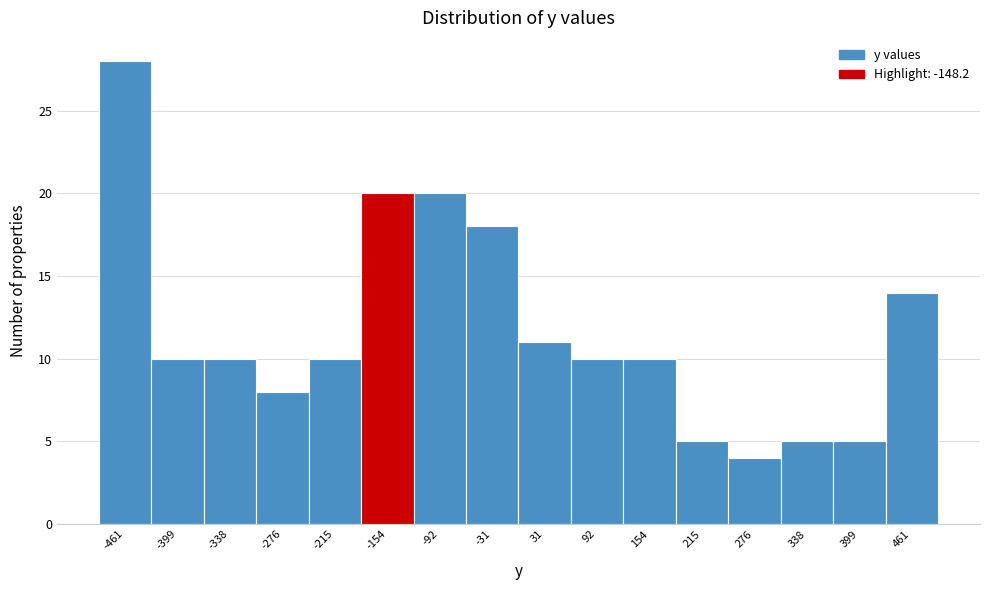

Over which range of the x-axis is the bar tallest?

-490 to -430